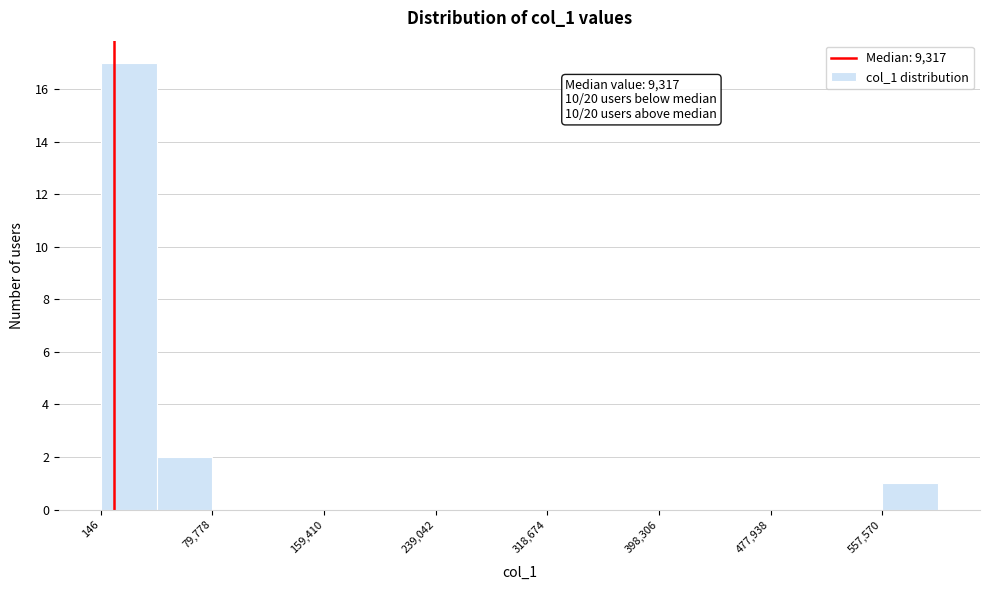

Around what value on the x-axis is the tallest bar? Give the approximate position of its centre, as read against the axis.

20000